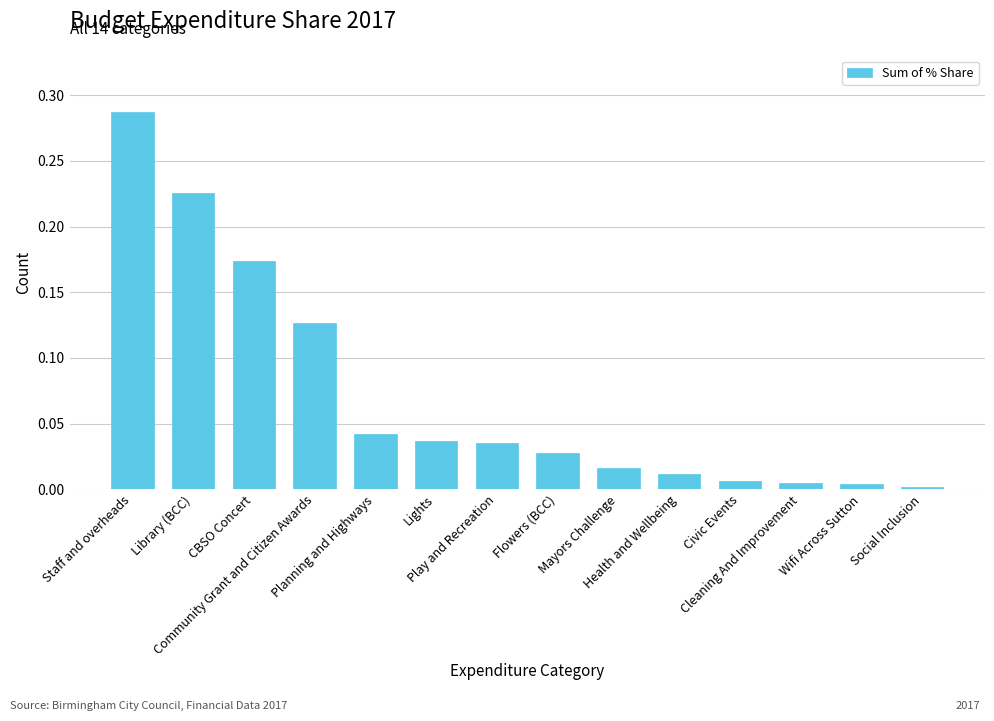

What is the sum of all values?

1.0